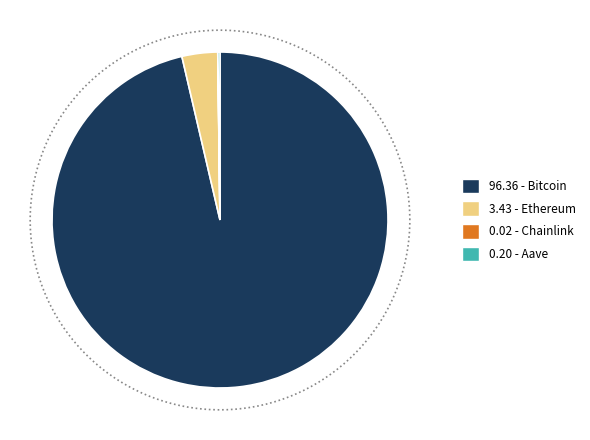

Count the number of slices in the pie.

4